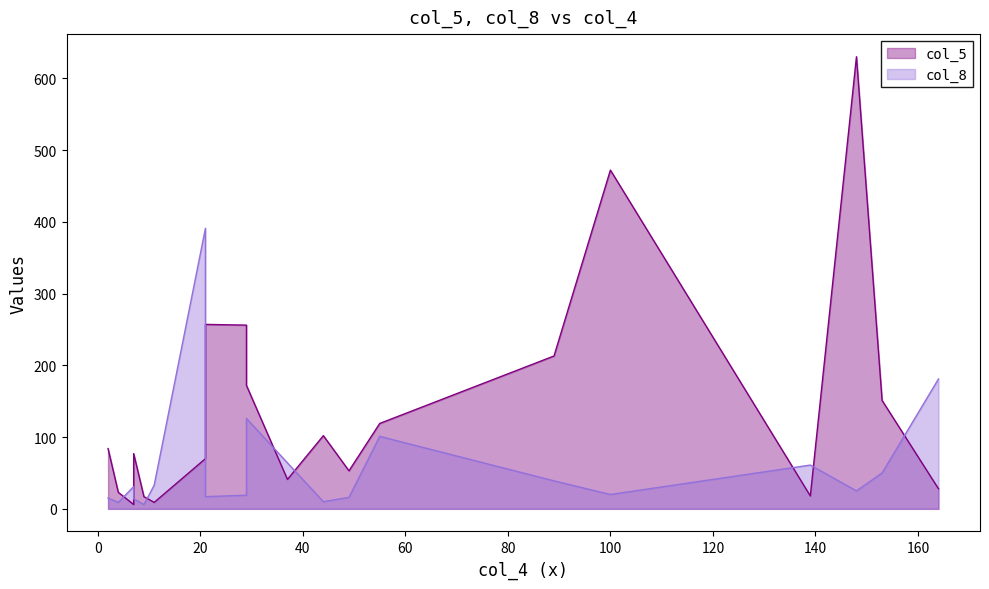

What is the total value across all series at 8?

42